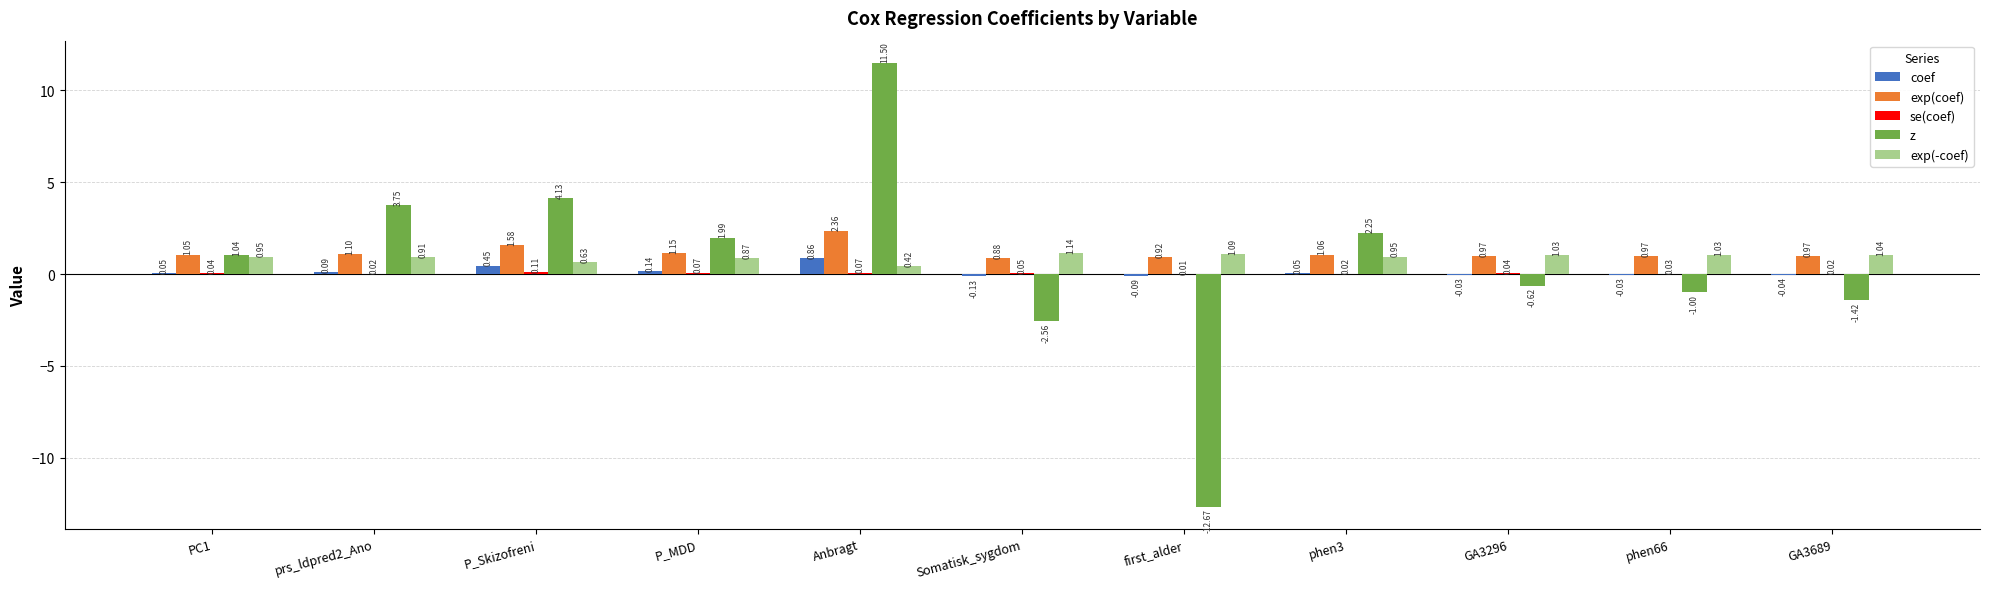

At which label does coef first exceed 0?

PC1